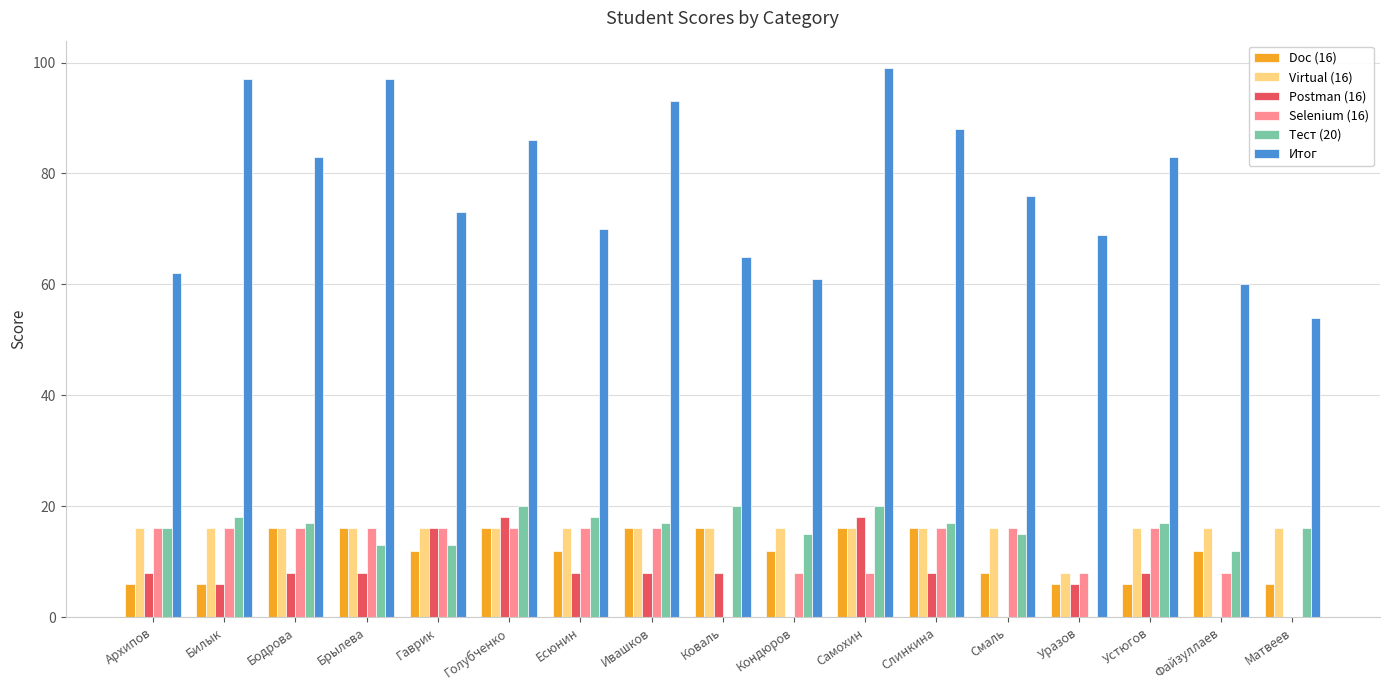

What is the sum of all Итог values?

1316